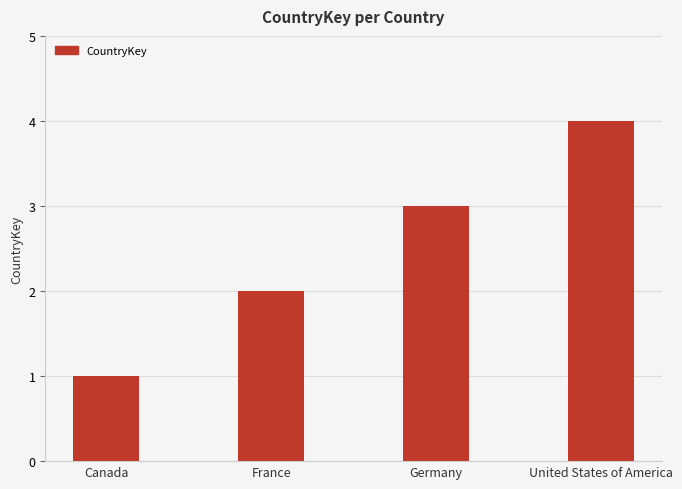

What is the sum of the values at Germany and United States of America?

7